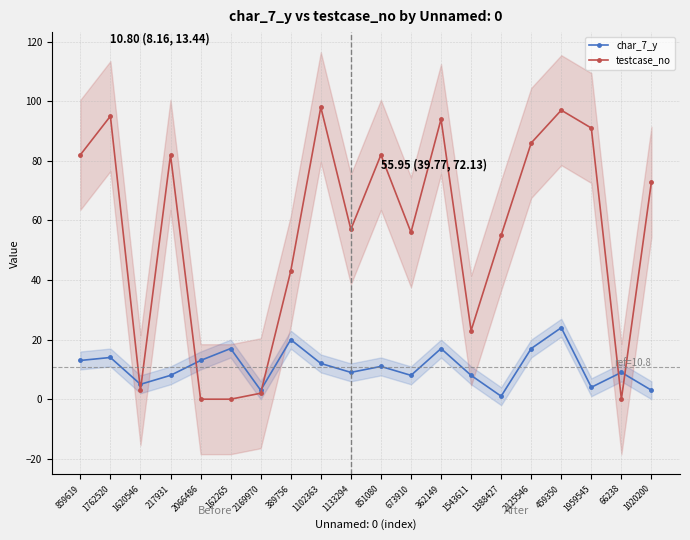

How many distinct data groups are displayed?

2